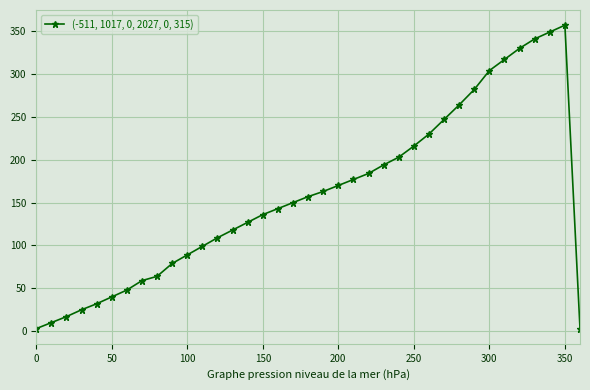

What is the difference between the maximum and second lowest values?

354